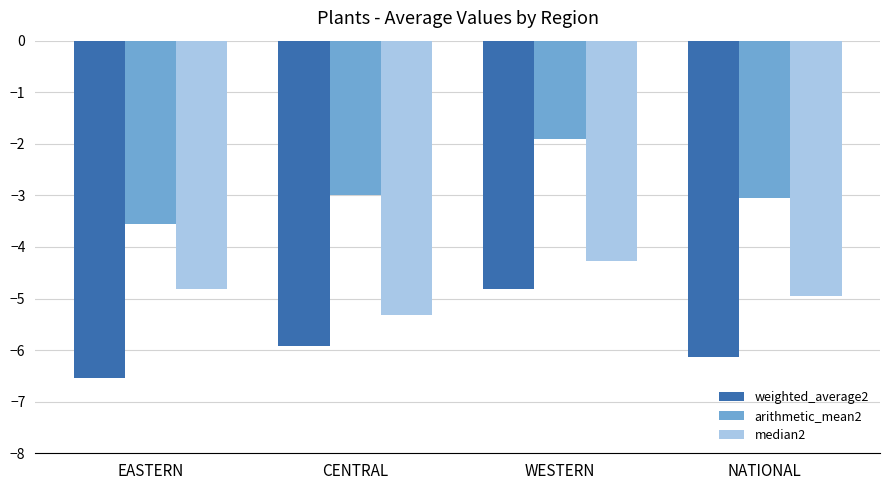

What is the highest value of the median2 series?

-4.3